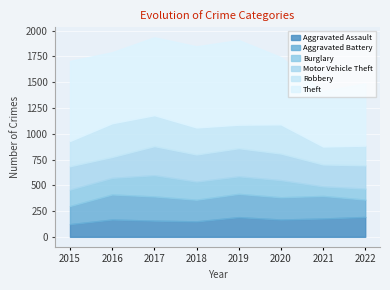

Which series changed the most between 2017 and 2019?

Robbery